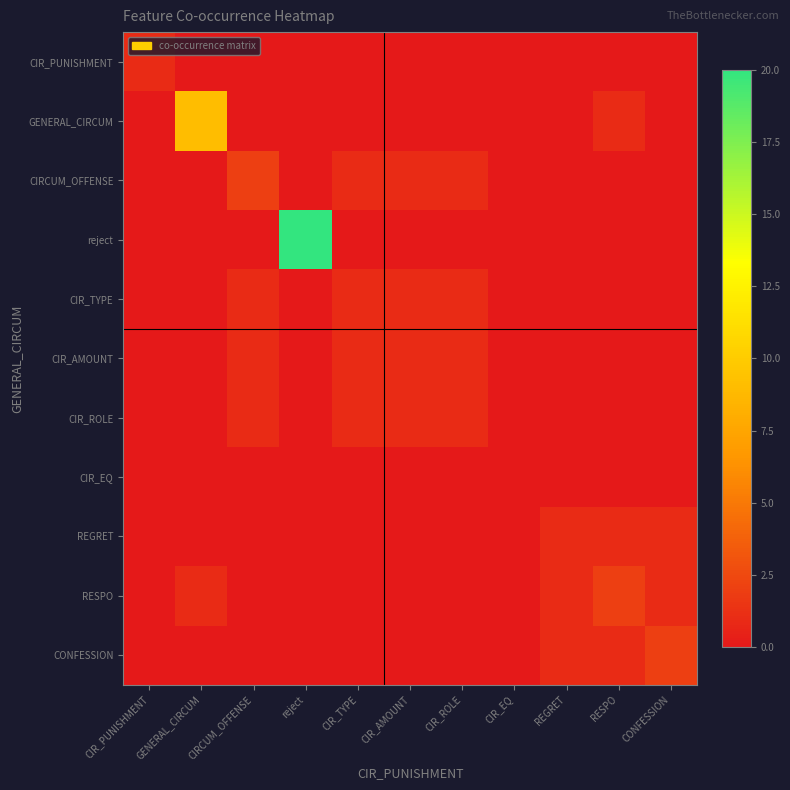

Reading left to right, what are all the values shown in this chart?

CIR_PUNISHMENT: CIR_PUNISHMENT=1	GENERAL_CIRCUM=0	CIRCUM_OFFENSE=0	reject=0	CIR_TYPE=0	CIR_AMOUNT=0	CIR_ROLE=0	CIR_EQ=0	REGRET=0	RESPO=0	CONFESSION=0
GENERAL_CIRCUM: CIR_PUNISHMENT=0	GENERAL_CIRCUM=9	CIRCUM_OFFENSE=0	reject=0	CIR_TYPE=0	CIR_AMOUNT=0	CIR_ROLE=0	CIR_EQ=0	REGRET=0	RESPO=1	CONFESSION=0
CIRCUM_OFFENSE: CIR_PUNISHMENT=0	GENERAL_CIRCUM=0	CIRCUM_OFFENSE=2	reject=0	CIR_TYPE=1	CIR_AMOUNT=1	CIR_ROLE=1	CIR_EQ=0	REGRET=0	RESPO=0	CONFESSION=0
reject: CIR_PUNISHMENT=0	GENERAL_CIRCUM=0	CIRCUM_OFFENSE=0	reject=20	CIR_TYPE=0	CIR_AMOUNT=0	CIR_ROLE=0	CIR_EQ=0	REGRET=0	RESPO=0	CONFESSION=0
CIR_TYPE: CIR_PUNISHMENT=0	GENERAL_CIRCUM=0	CIRCUM_OFFENSE=1	reject=0	CIR_TYPE=1	CIR_AMOUNT=1	CIR_ROLE=1	CIR_EQ=0	REGRET=0	RESPO=0	CONFESSION=0
CIR_AMOUNT: CIR_PUNISHMENT=0	GENERAL_CIRCUM=0	CIRCUM_OFFENSE=1	reject=0	CIR_TYPE=1	CIR_AMOUNT=1	CIR_ROLE=1	CIR_EQ=0	REGRET=0	RESPO=0	CONFESSION=0
CIR_ROLE: CIR_PUNISHMENT=0	GENERAL_CIRCUM=0	CIRCUM_OFFENSE=1	reject=0	CIR_TYPE=1	CIR_AMOUNT=1	CIR_ROLE=1	CIR_EQ=0	REGRET=0	RESPO=0	CONFESSION=0
CIR_EQ: CIR_PUNISHMENT=0	GENERAL_CIRCUM=0	CIRCUM_OFFENSE=0	reject=0	CIR_TYPE=0	CIR_AMOUNT=0	CIR_ROLE=0	CIR_EQ=0	REGRET=0	RESPO=0	CONFESSION=0
REGRET: CIR_PUNISHMENT=0	GENERAL_CIRCUM=0	CIRCUM_OFFENSE=0	reject=0	CIR_TYPE=0	CIR_AMOUNT=0	CIR_ROLE=0	CIR_EQ=0	REGRET=1	RESPO=1	CONFESSION=1
RESPO: CIR_PUNISHMENT=0	GENERAL_CIRCUM=1	CIRCUM_OFFENSE=0	reject=0	CIR_TYPE=0	CIR_AMOUNT=0	CIR_ROLE=0	CIR_EQ=0	REGRET=1	RESPO=2	CONFESSION=1
CONFESSION: CIR_PUNISHMENT=0	GENERAL_CIRCUM=0	CIRCUM_OFFENSE=0	reject=0	CIR_TYPE=0	CIR_AMOUNT=0	CIR_ROLE=0	CIR_EQ=0	REGRET=1	RESPO=1	CONFESSION=2